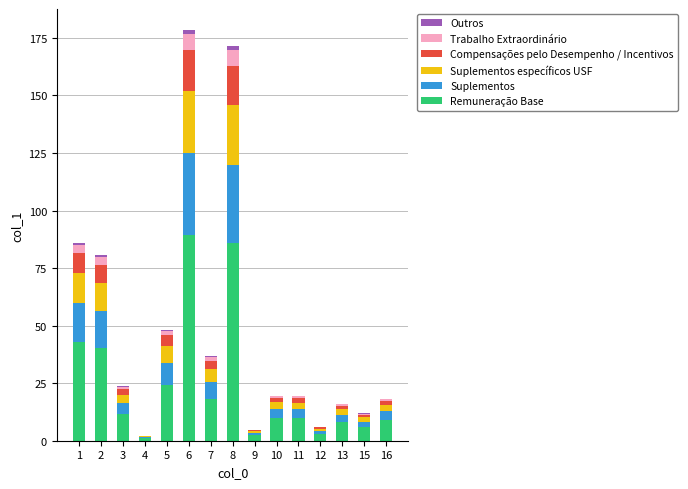

What is the highest value of the Remuneração Base series?

89.3